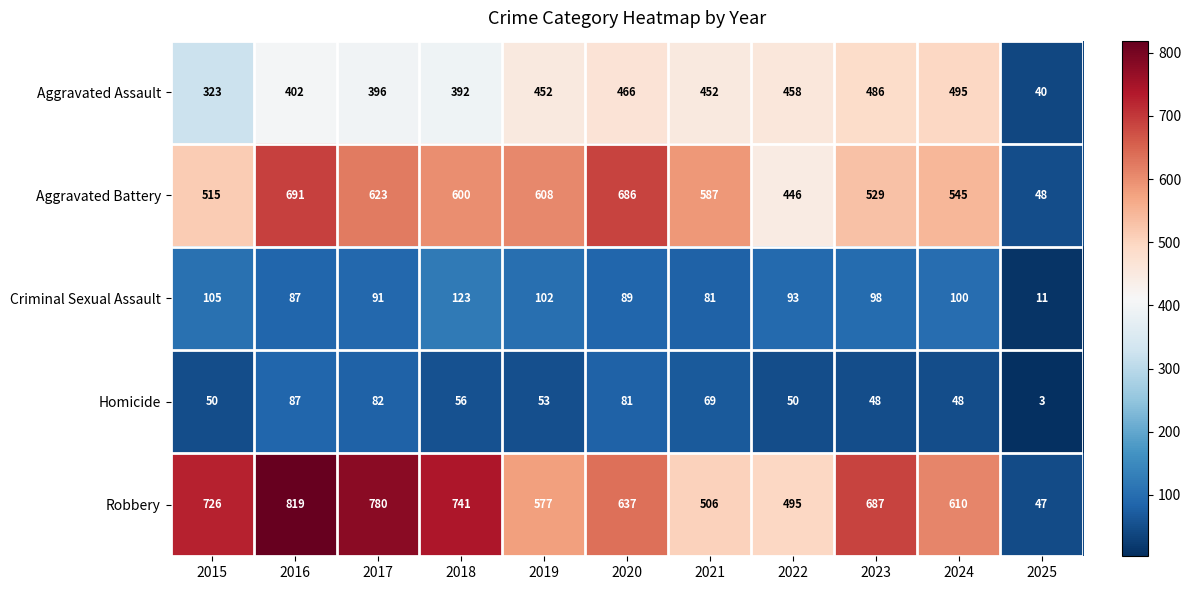

Which label corresponds to the largest value in the chart?

2016